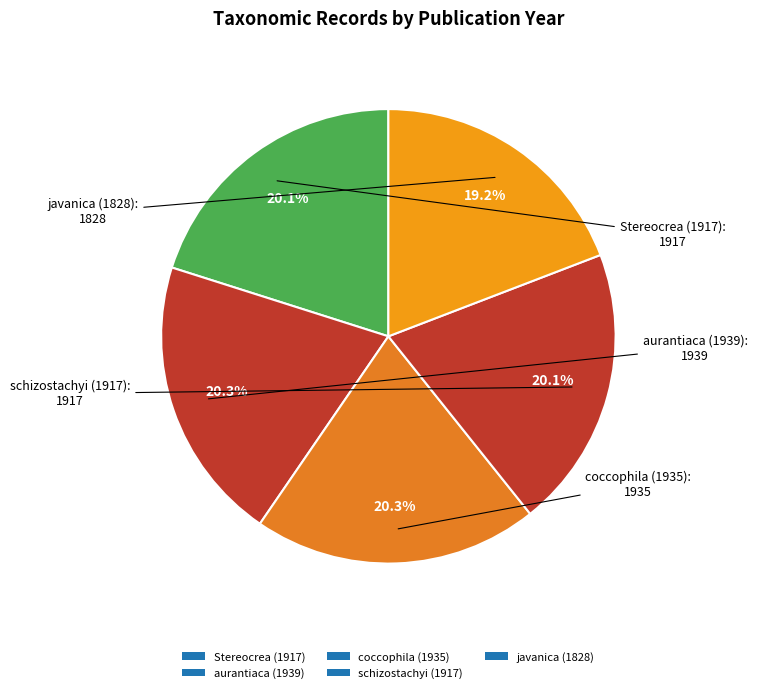

Count the number of slices in the pie.

5